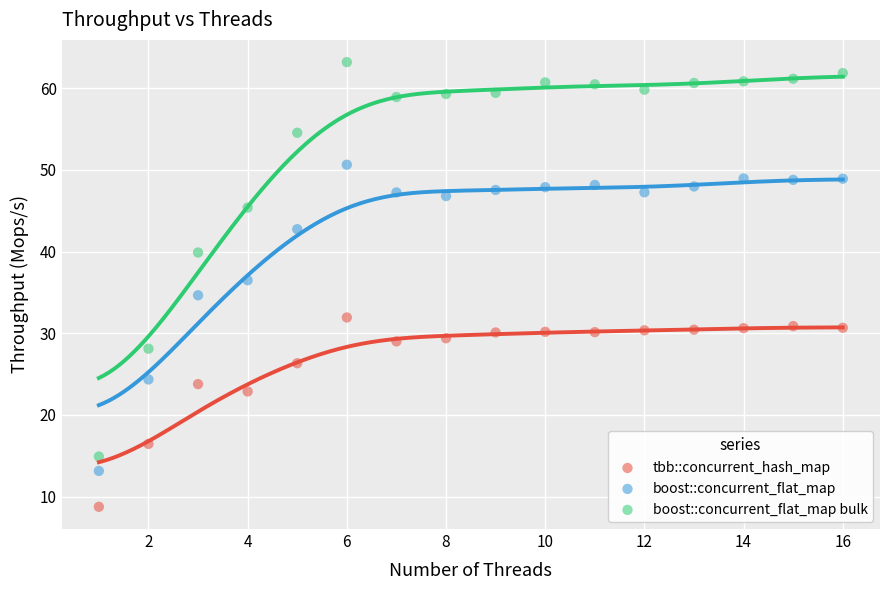

What is the X range (max minus min) for the scatter plot?

15.0